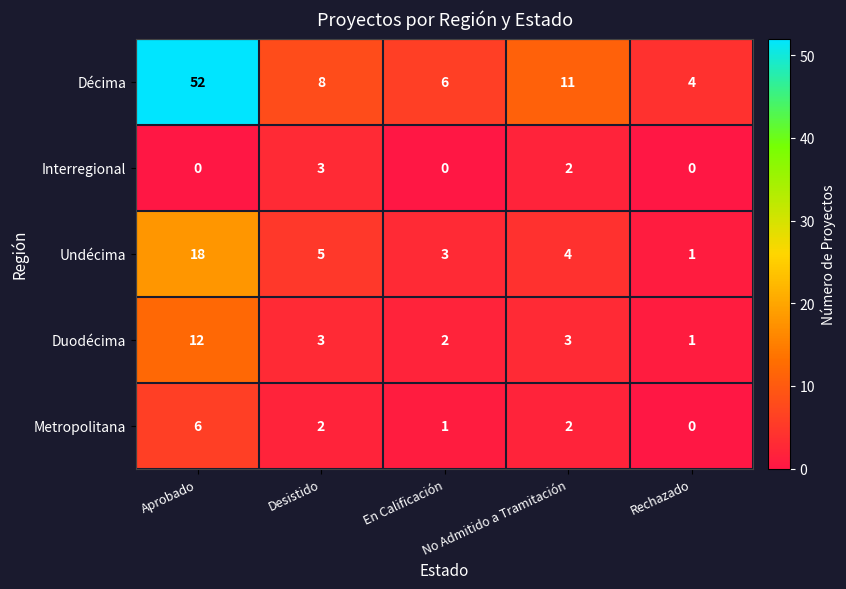

Which series changed the most between En Calificación and No Admitido a Tramitación?

Décima